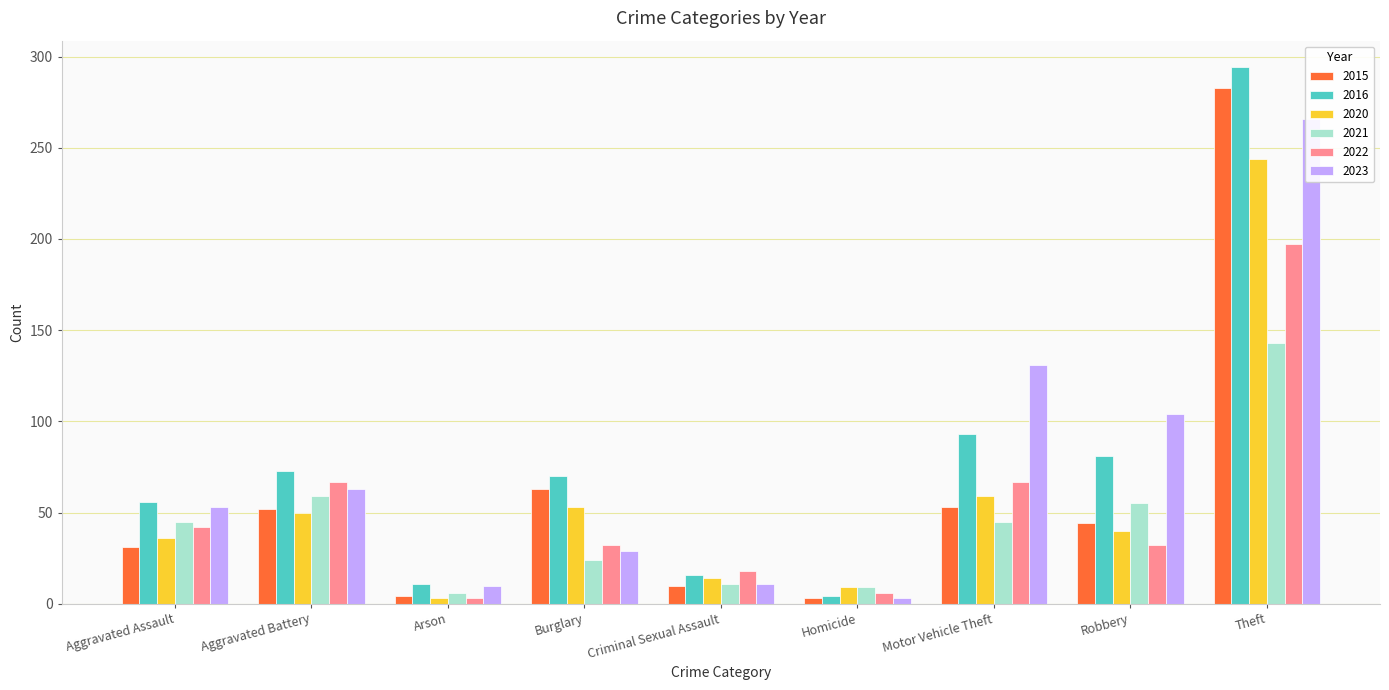

What is the minimum value shown in the chart?

3